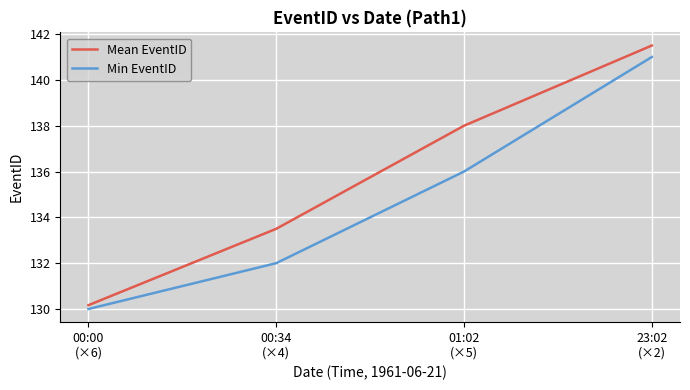

True or false: Mean EventID has a value of 45.4 at 23:02
(×2).

False